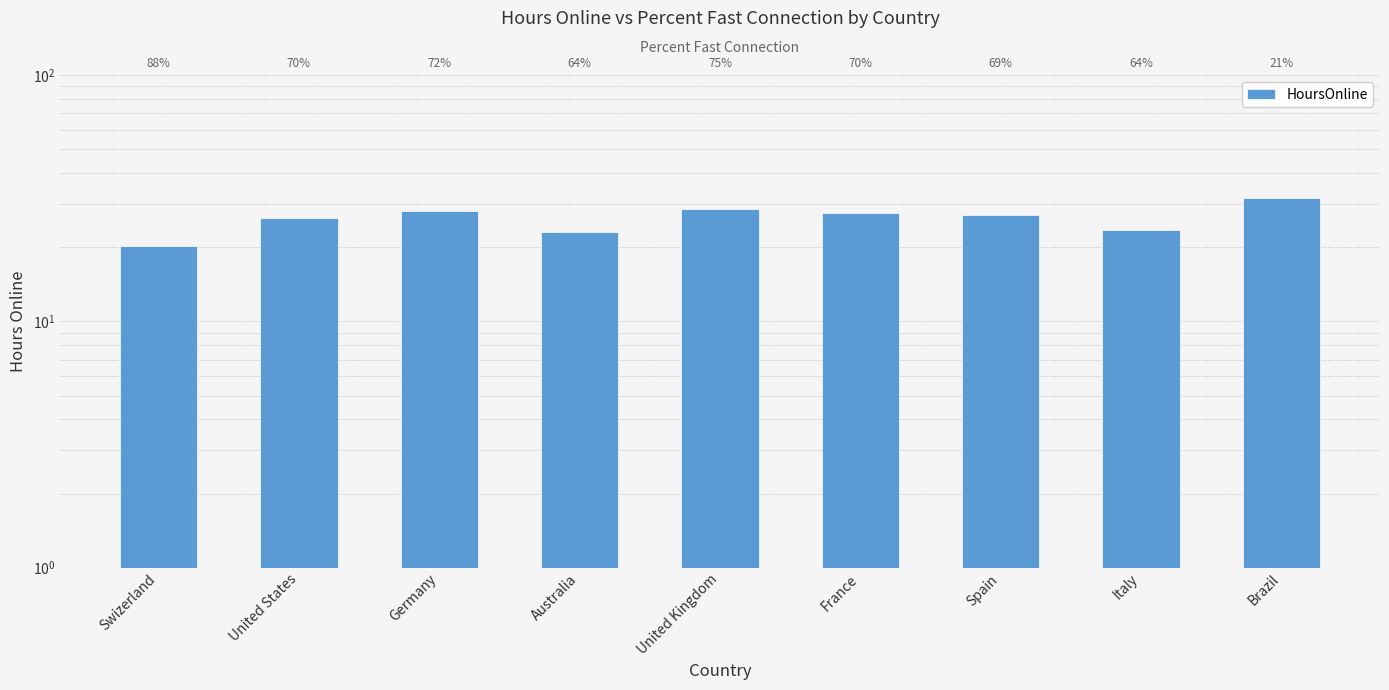

List the labels in order of value, largest first.

Brazil, United Kingdom, Germany, France, Spain, United States, Italy, Australia, Swizerland